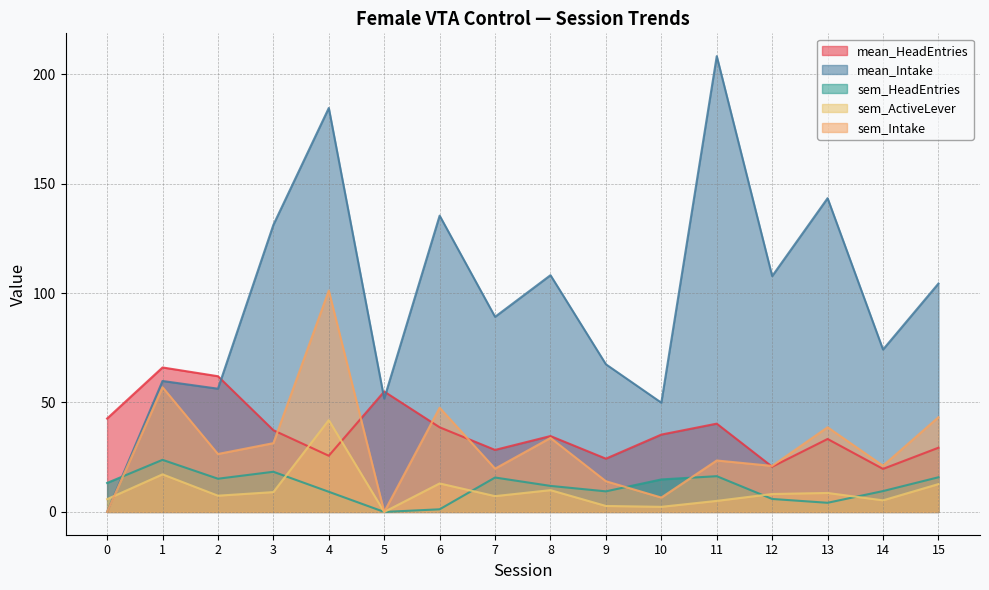

What are all the series names shown in the legend?

mean_HeadEntries, mean_Intake, sem_HeadEntries, sem_ActiveLever, sem_Intake